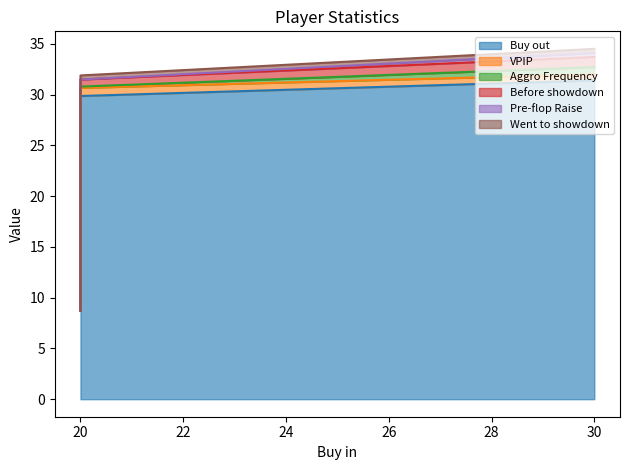

What is the average value of the Went to showdown series?

0.3